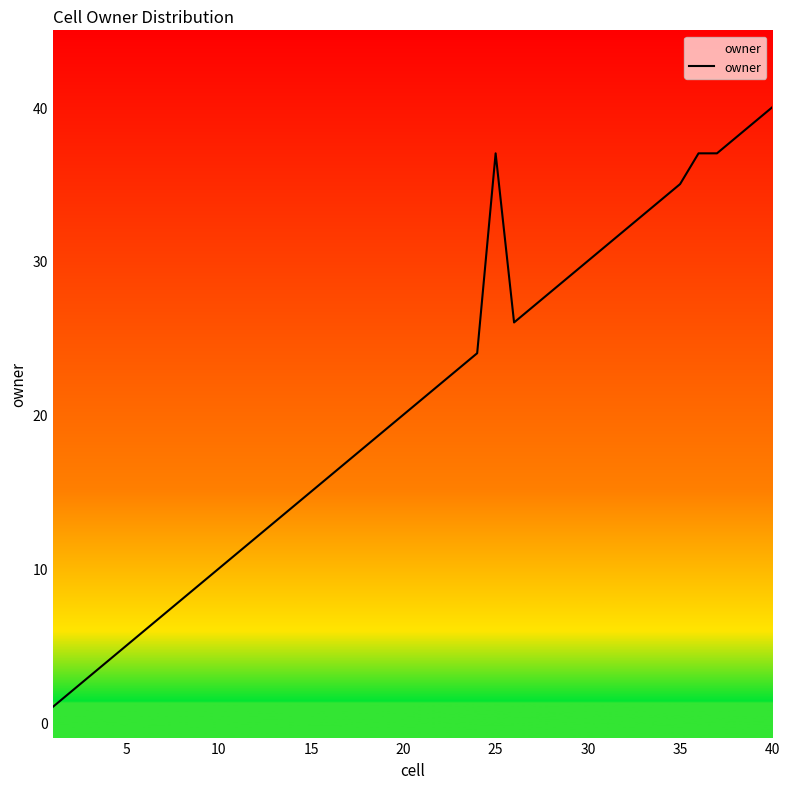

Count the number of data series in this chart.

1